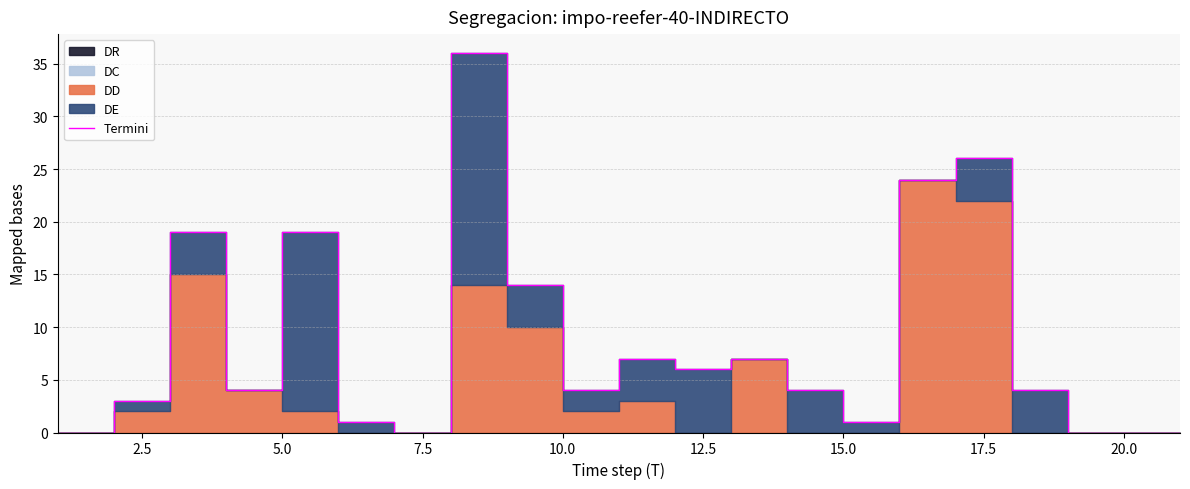

What is the difference between the maximum and second lowest values?

36